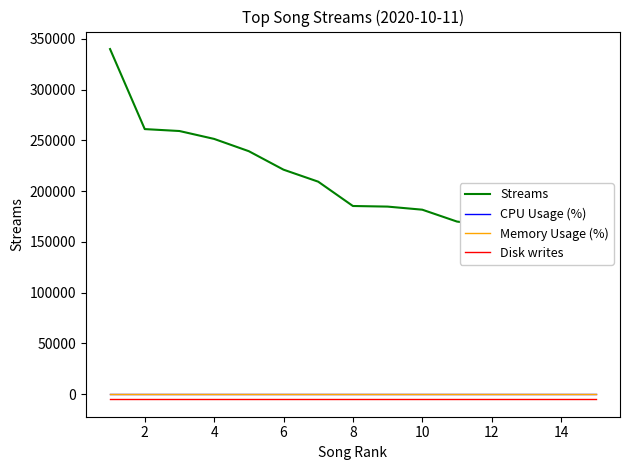

Between 10 and 8, which is larger?

8